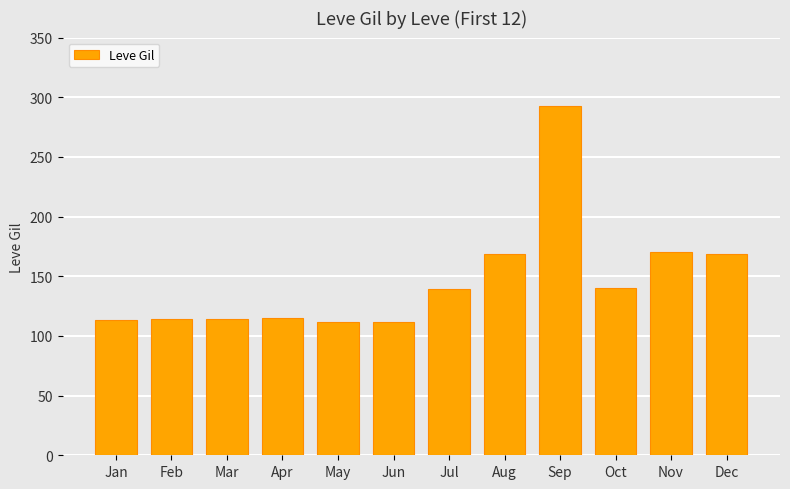

How many bars are there in total?

12